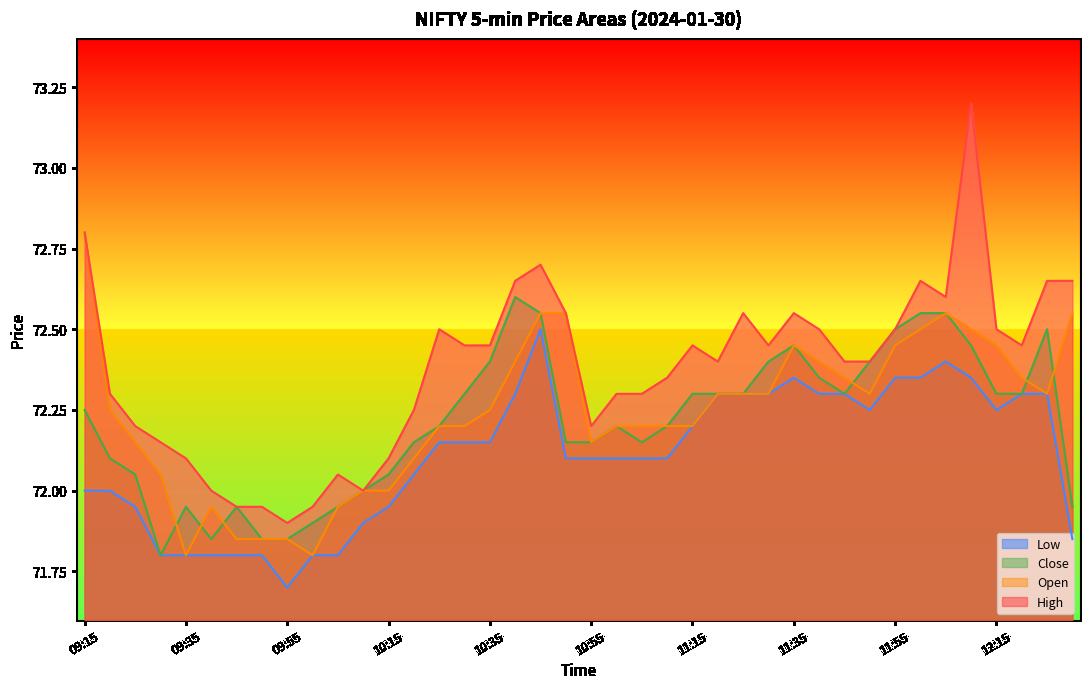

What is the difference between the highest and lowest values at 11:15?

0.2